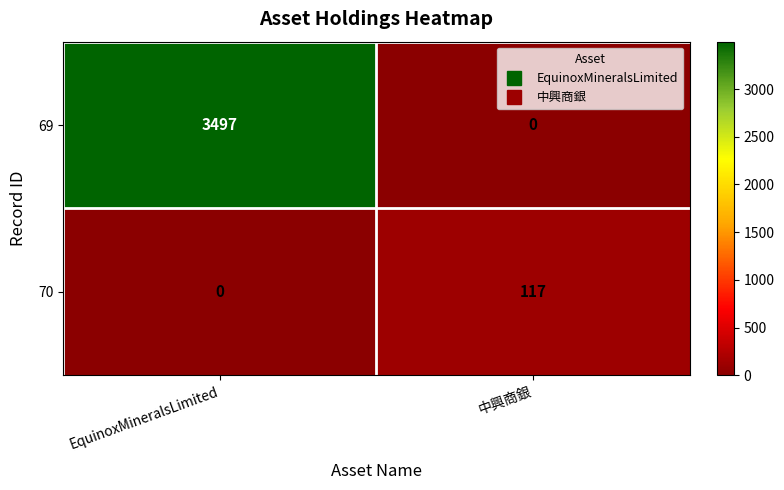

Is it true that 69 equals 0 at 中興商銀?

True